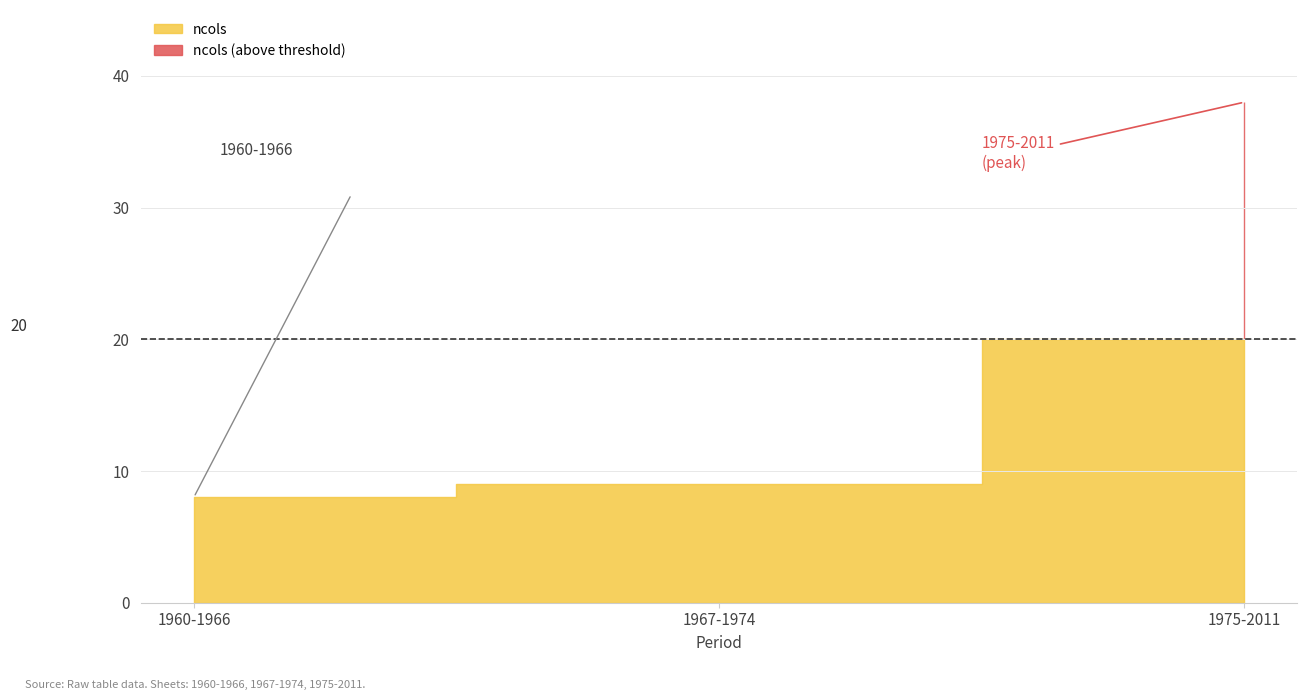

What position from the left is 1967-1974?

2